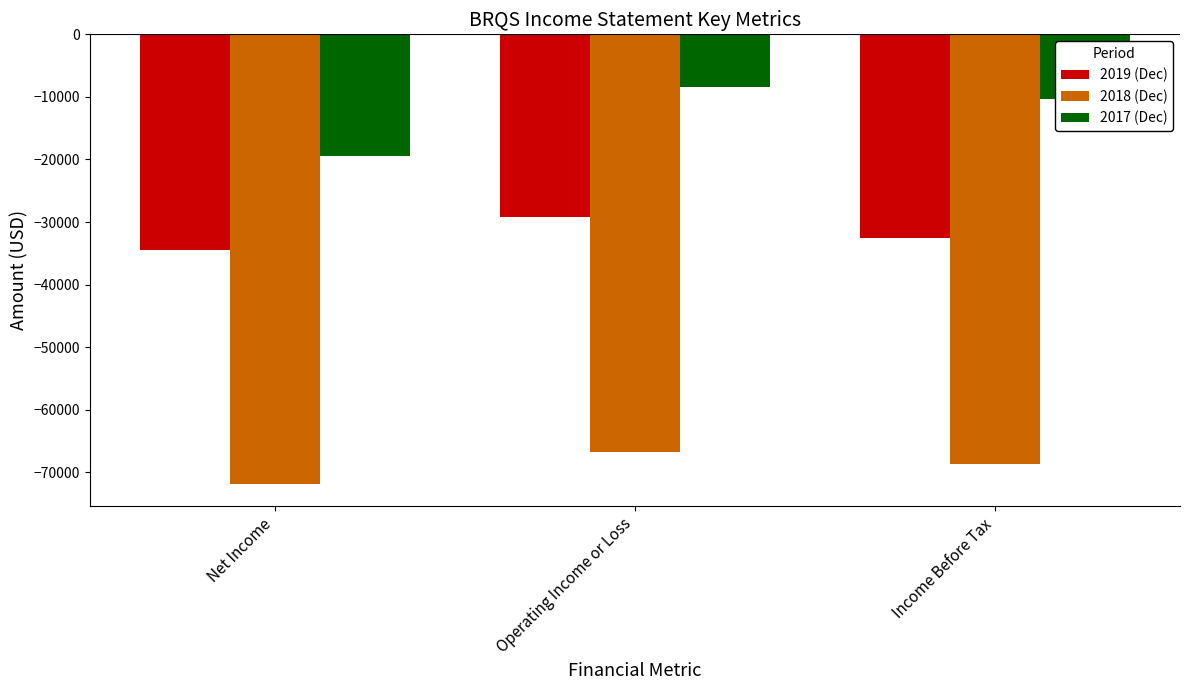

Which category has the lowest value in the 2018 (Dec) series?

Net Income